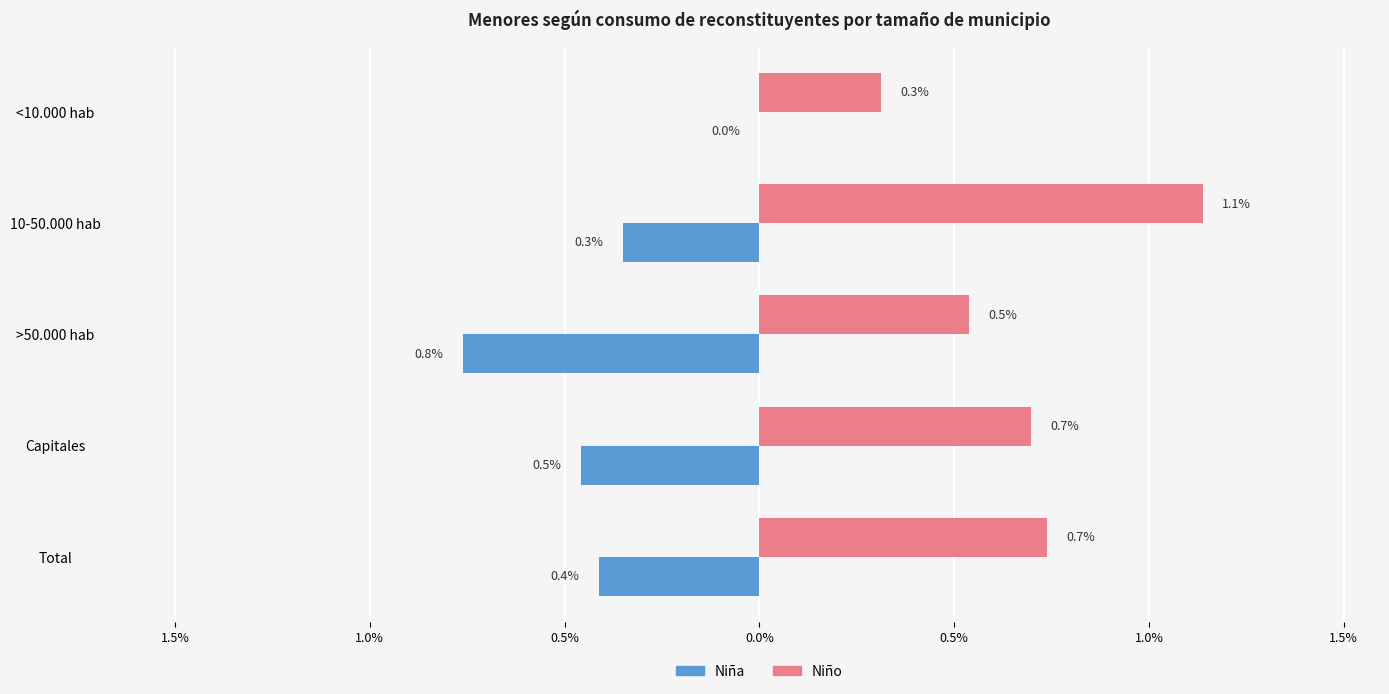

What position from the left is Total?

5